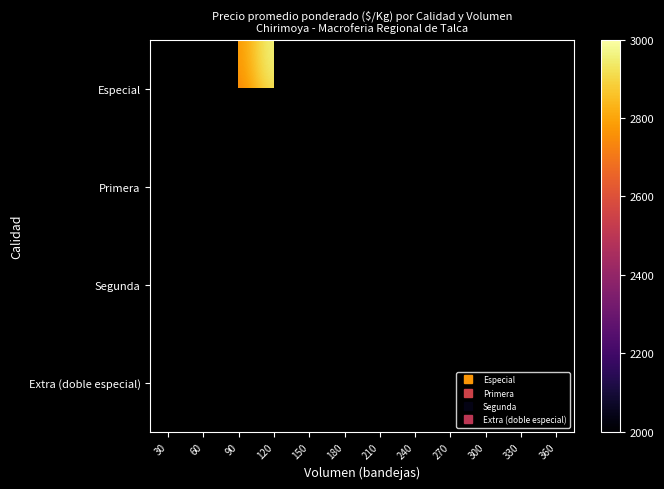

What is the greatest value displayed?

3000.0